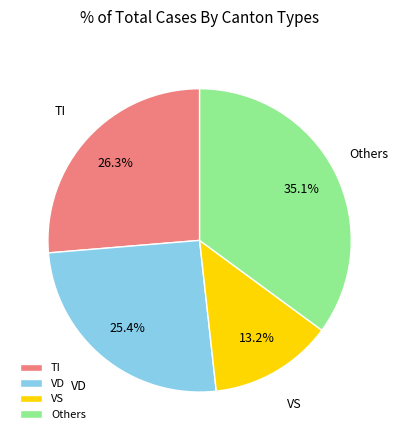

Does any single category account for the majority?

No